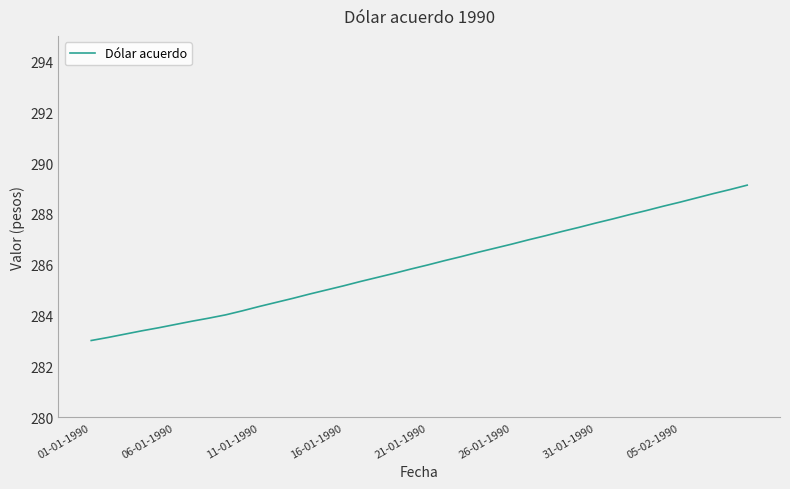

What is the difference between the maximum and minimum values?

6.1